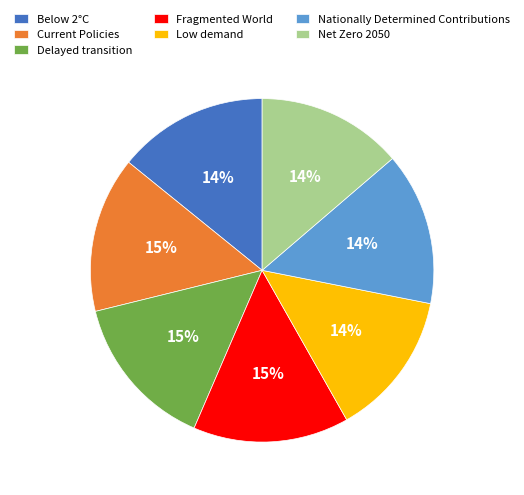

What percentage is the Low demand slice, to the nearest percent?

14%